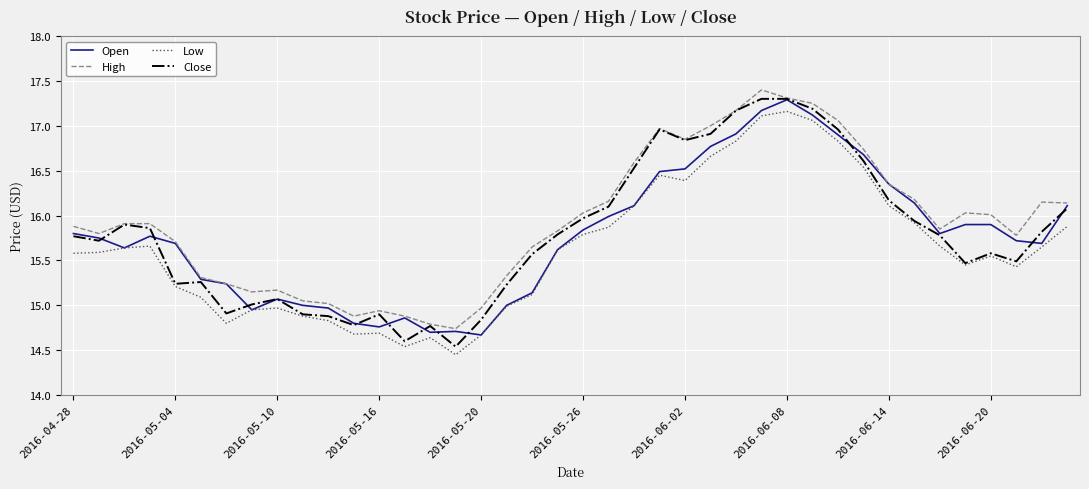

Does the chart display data point markers on the line(s)?

No